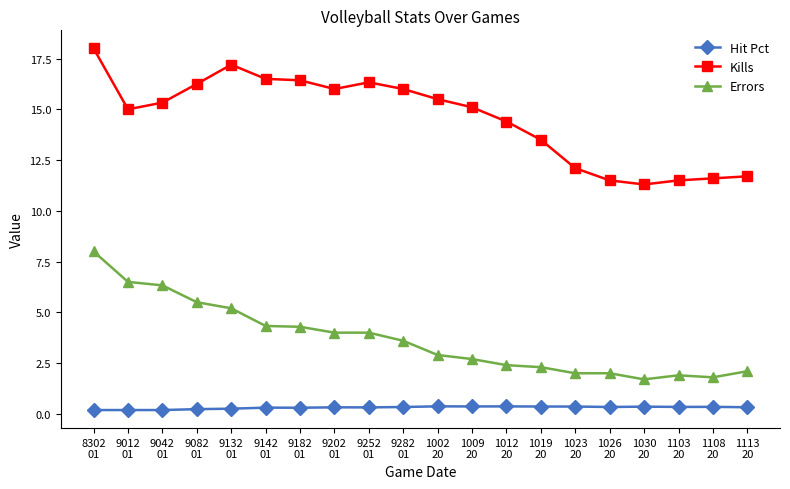

What is the label of the 17th point from the right?

9082
01